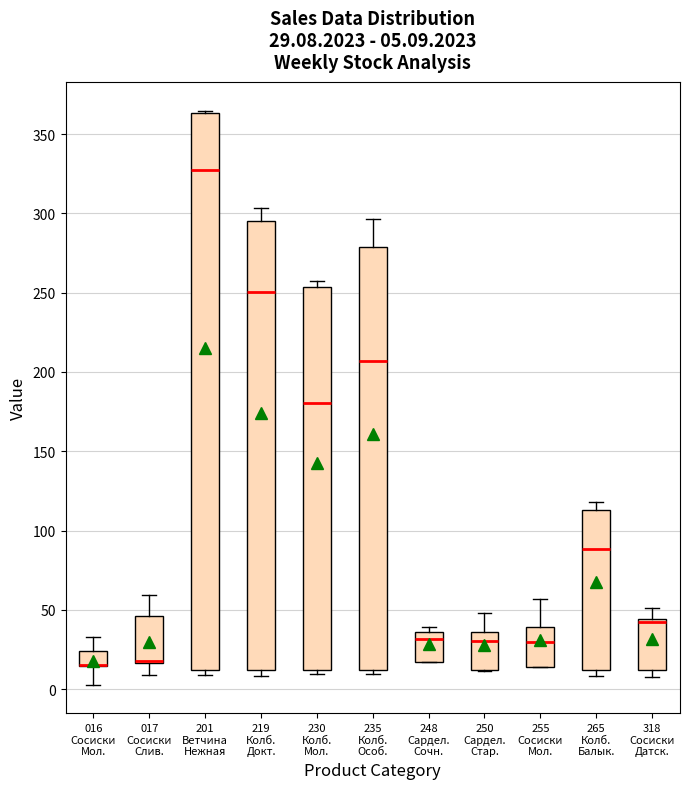

Comparing the boxes themselves (not the whiskers), which one is the tallest?

201 Ветчина Нежная